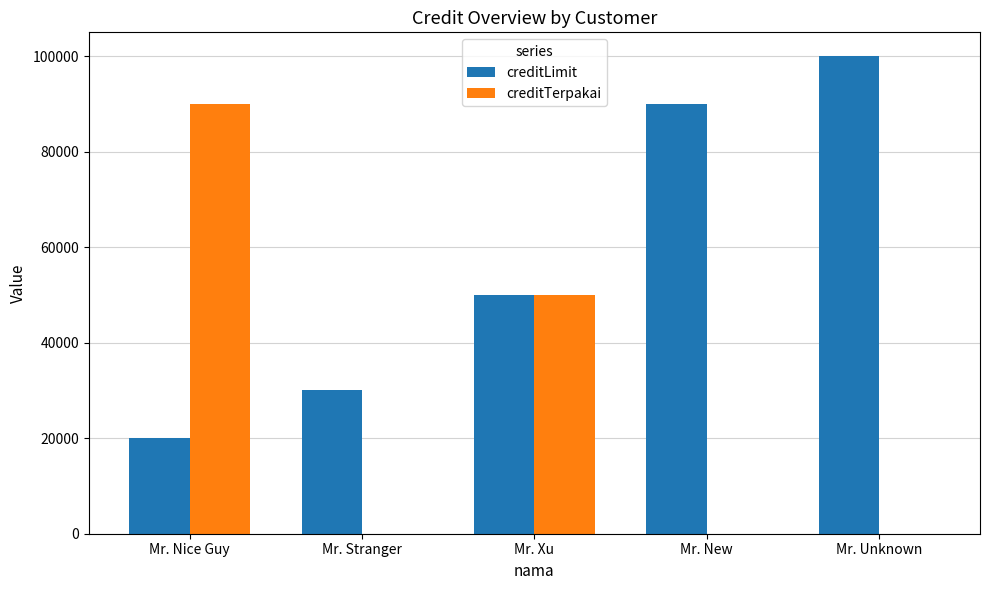

Which category has the highest value in the creditTerpakai series?

Mr. Nice Guy